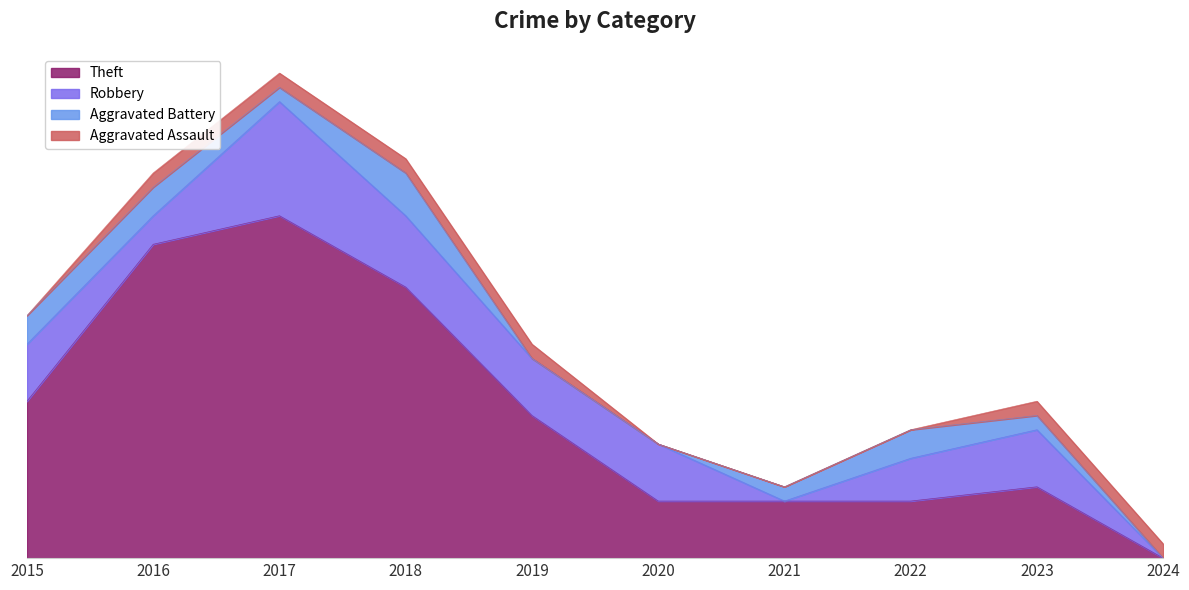

In Aggravated Battery, how many points are lower than both neighbors (excluding endpoints)?

1